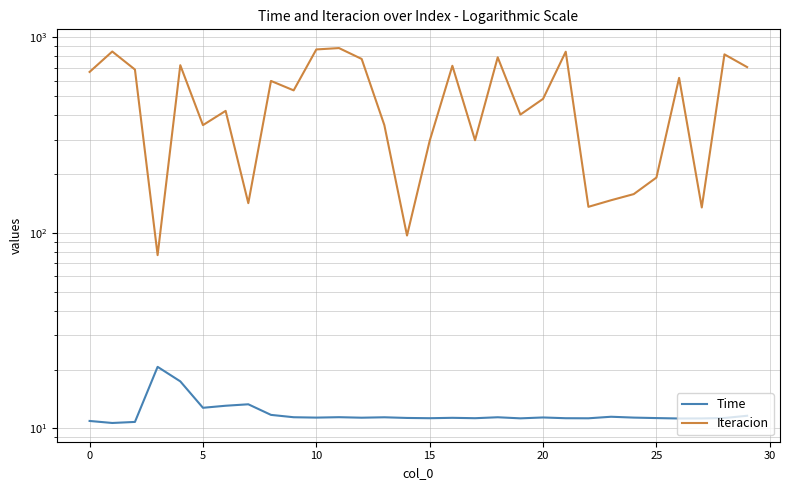

What is the maximum value shown in the chart?

882.0